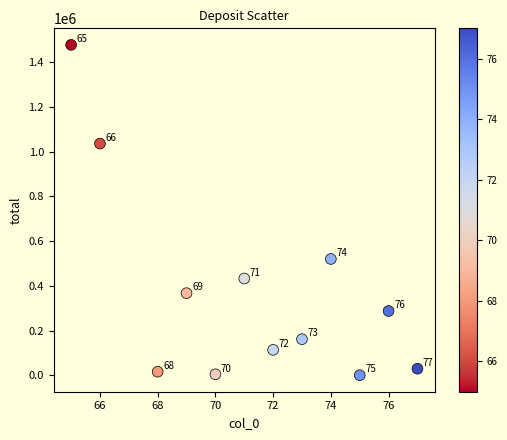

What Y value in the scatter plot is closest to 738730?

519926